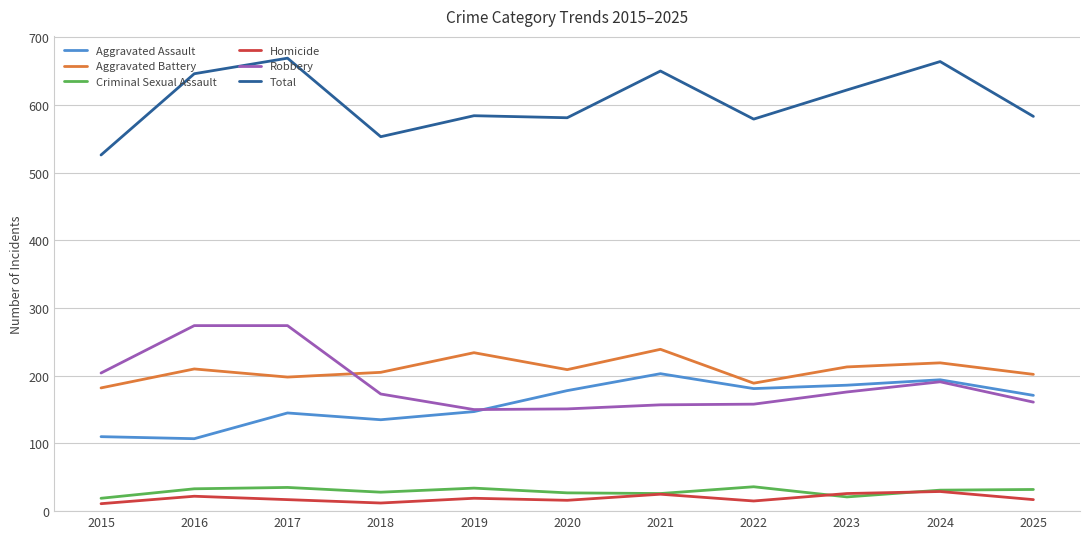

Where is the first local maximum for Aggravated Battery?

2016